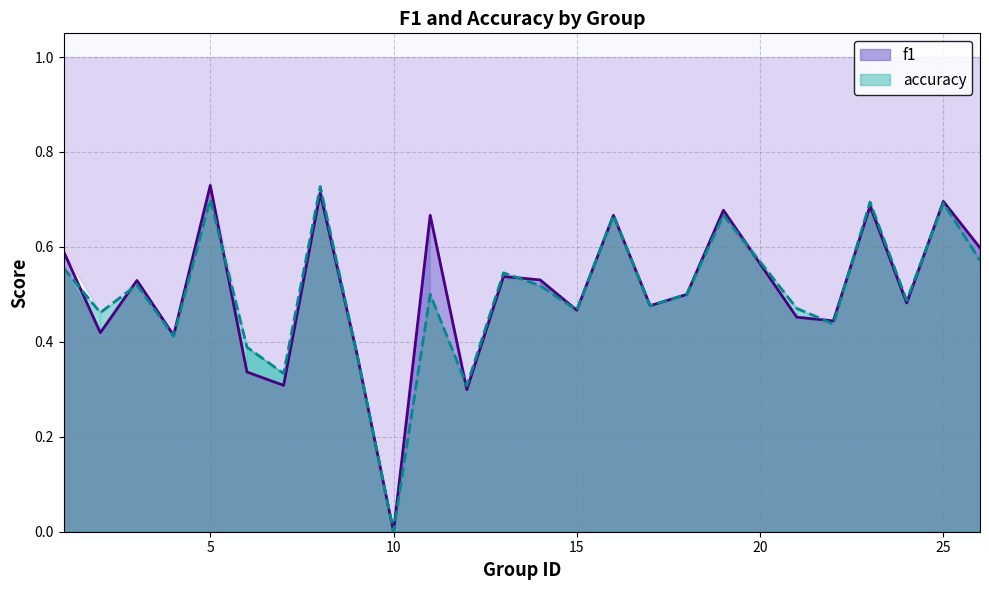

What is the value of the accuracy point at the 24th from the left?

0.7